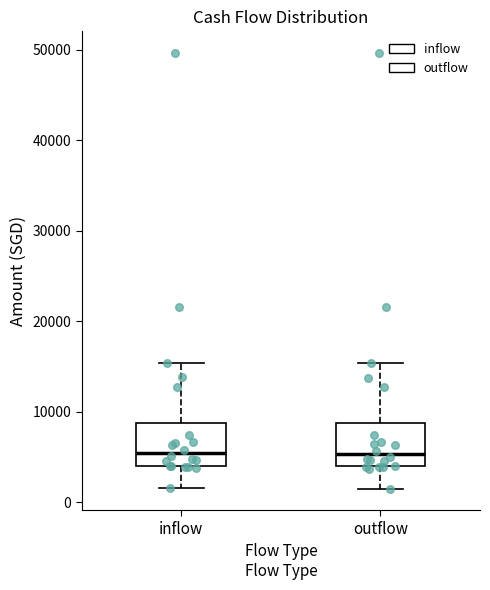

Reading left to right, read every box against the y-axis: the position of its median line, the range the box covers, and the ends of its whiskers. The values are not printed on the chart, so give them approximately, as read against the axis.

inflow: median 5000, box 4000 to 9000, whiskers 2000 to 15000
outflow: median 5000, box 4000 to 9000, whiskers 2000 to 15000